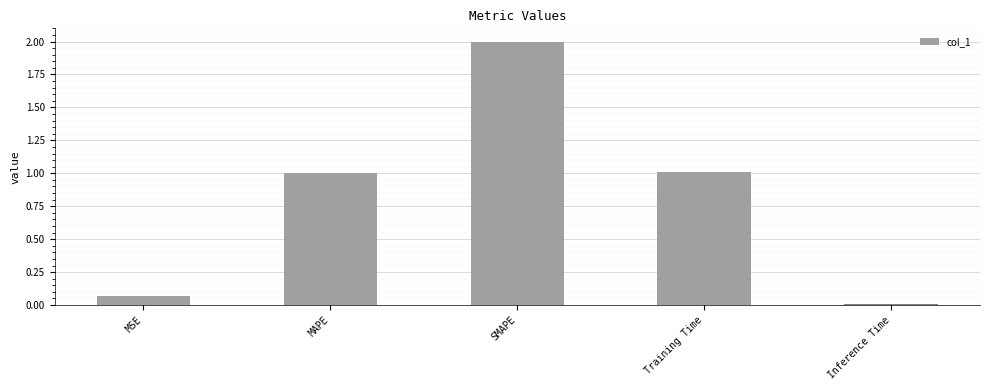

At which category does the chart reach its peak across all series?

SMAPE